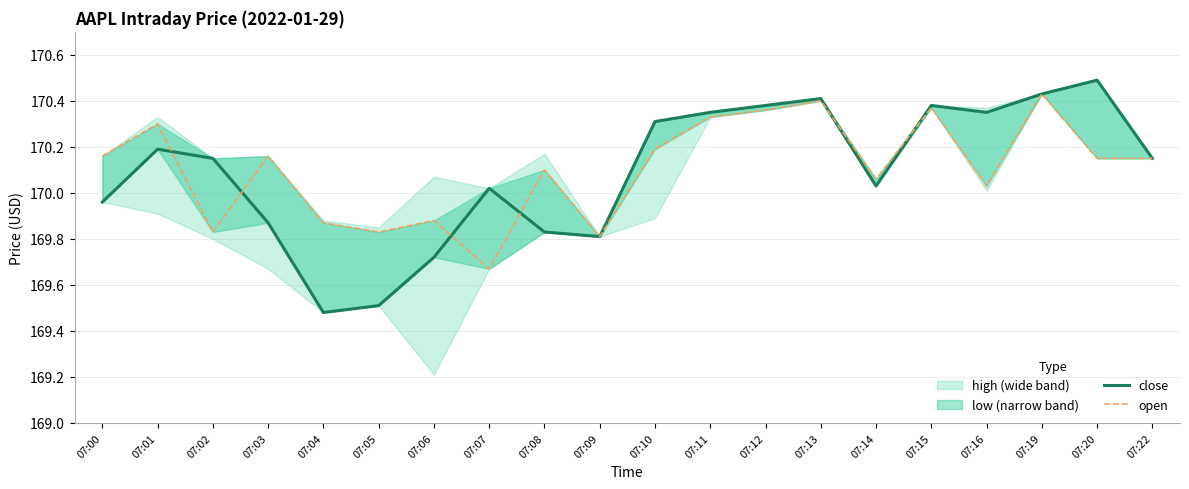

The value of open at 07:02 is 169.8. True or false?

True